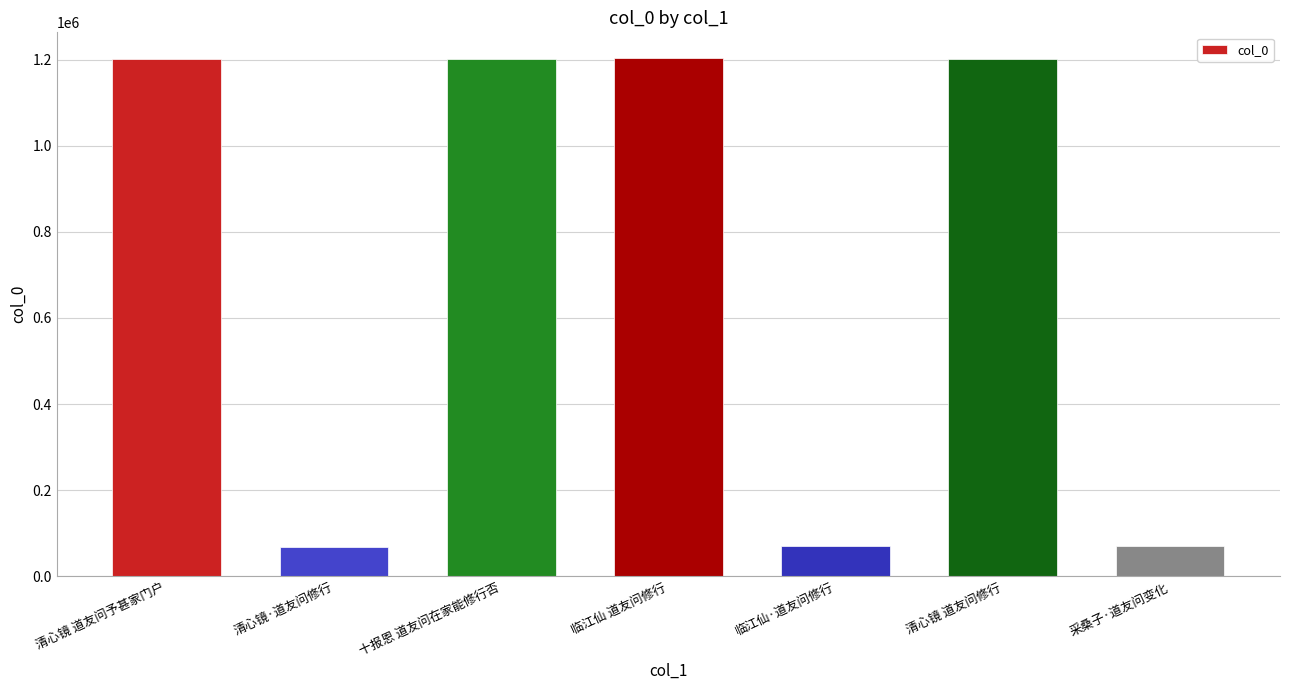

What is the value of the 4th bar from the left?

1203294